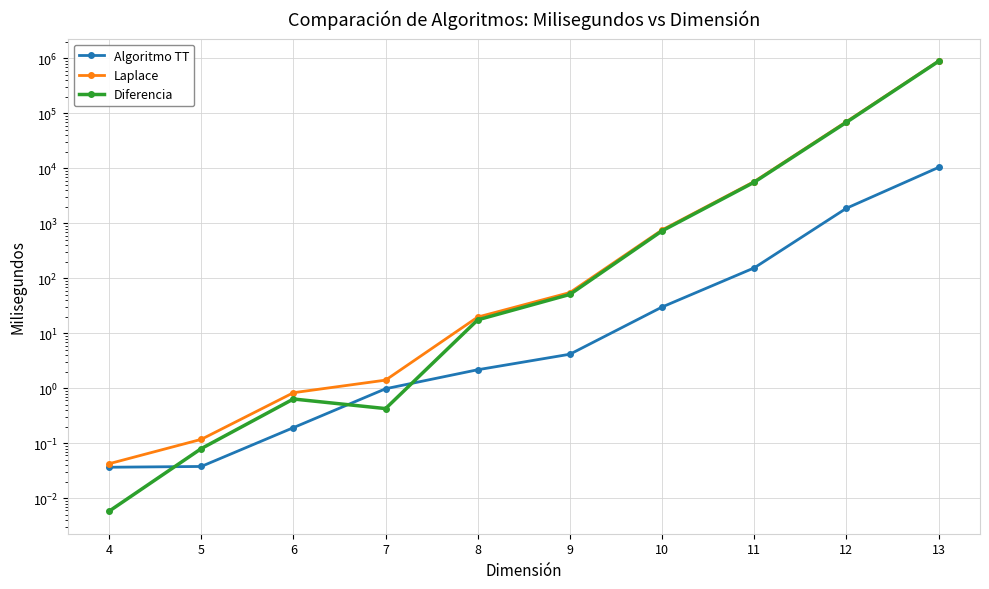

What is the difference between the maximum and minimum values in the Diferencia series?

887397.0